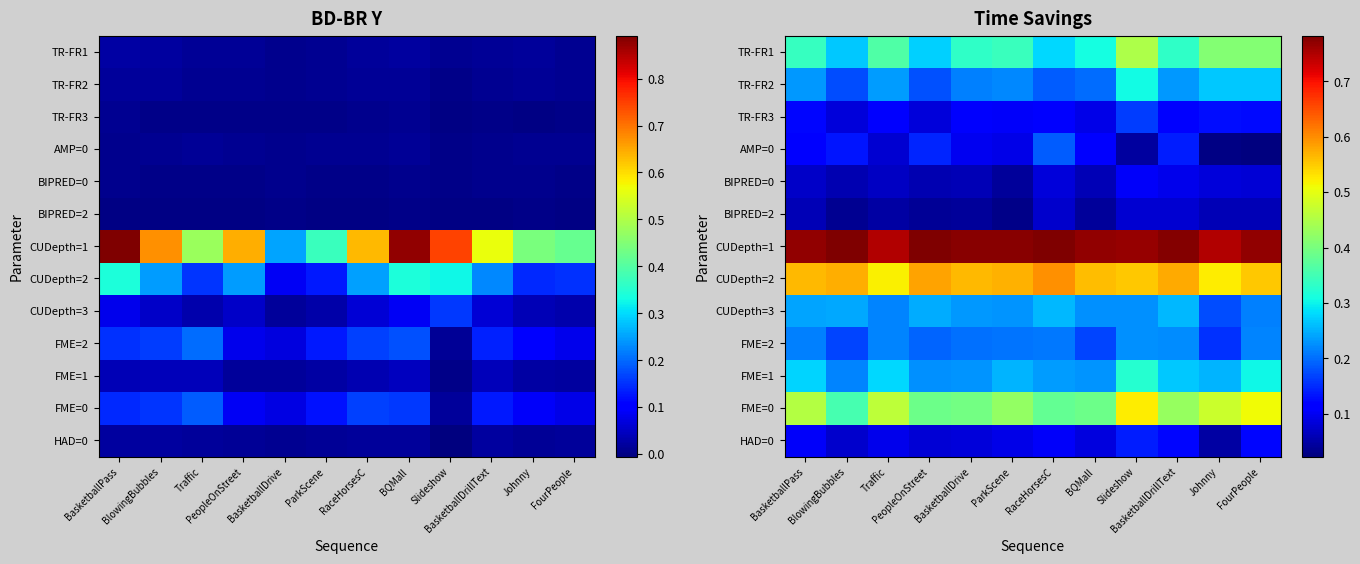

Is the value of CUDepth=3 at BasketballDrive greater than the value of CUDepth=2 at BlowingBubbles?

No